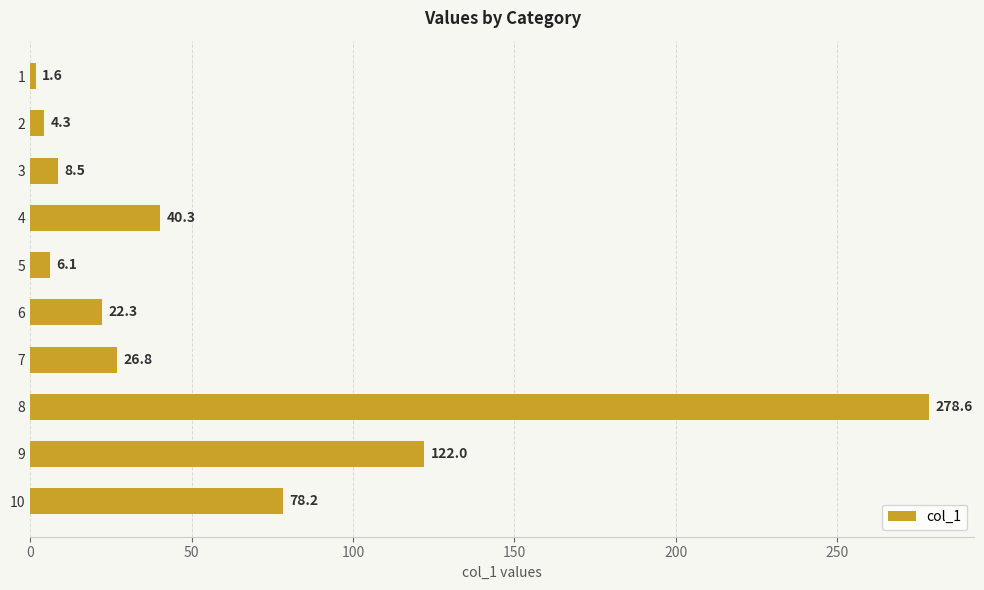

What is the value of the 2nd bar from the top?

4.3